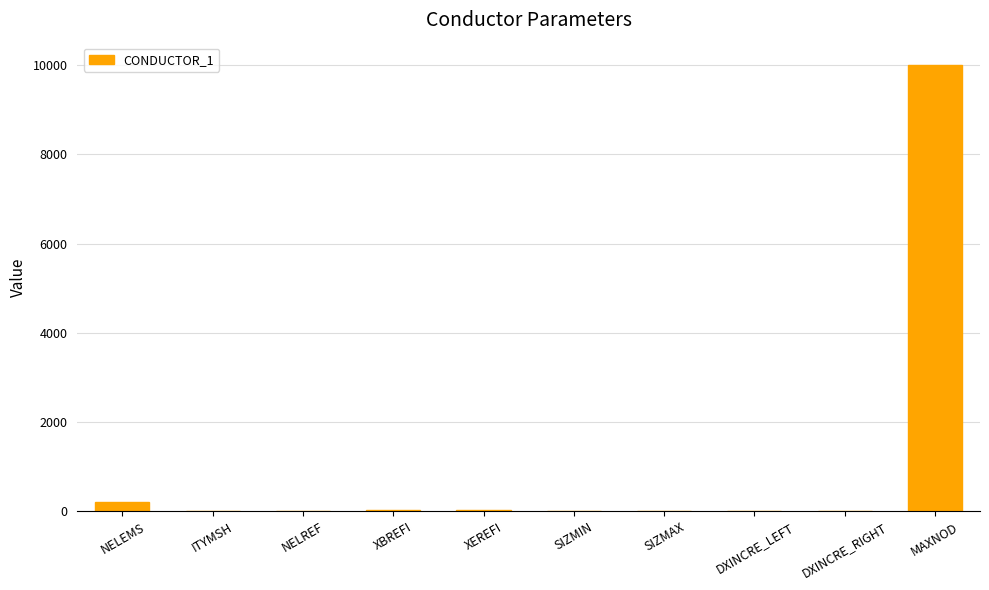

What is the maximum value shown in the chart?

10001.0